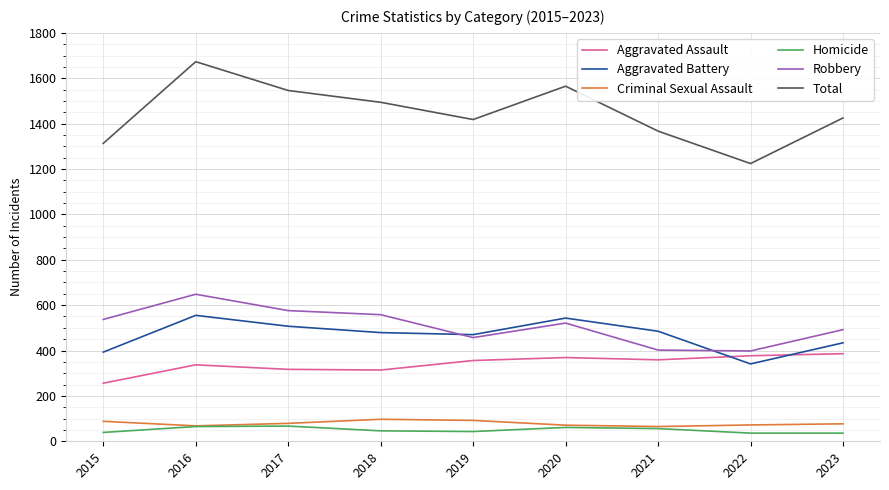

True or false: Aggravated Battery and Criminal Sexual Assault intersect in this chart.

False